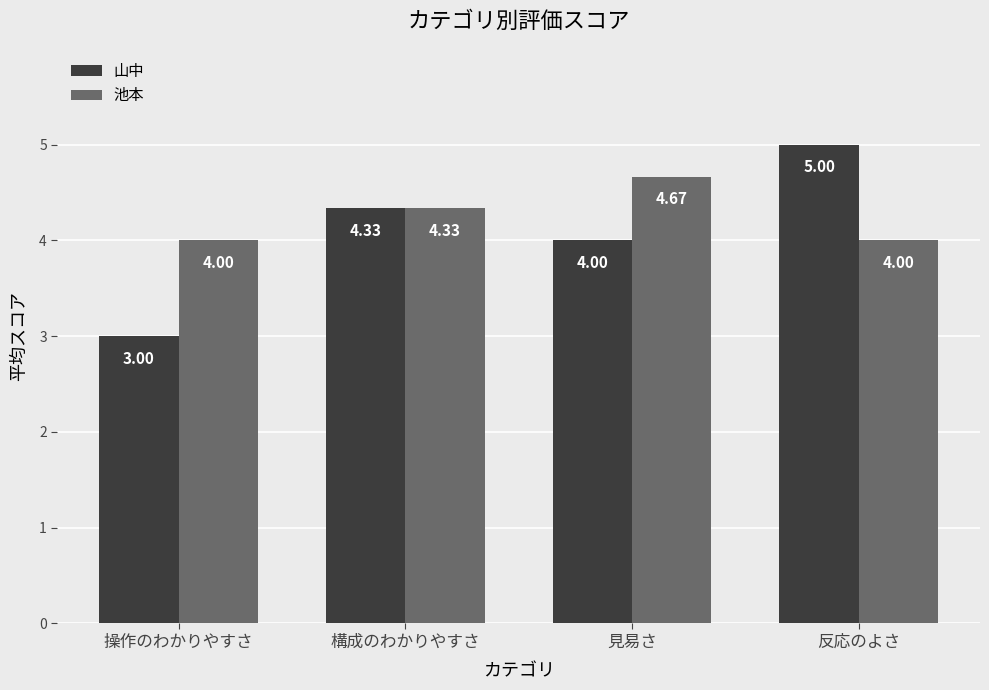

Which series has the largest range (max minus min)?

山中